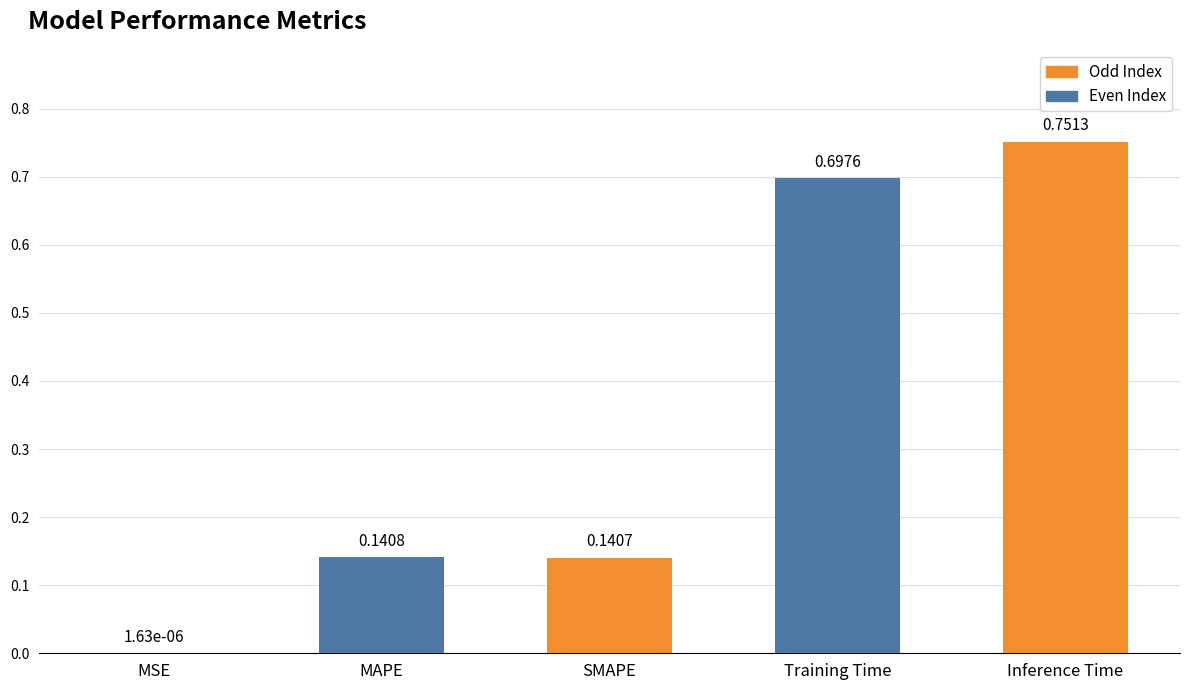

What is the label of the 4th bar from the left?

Training Time